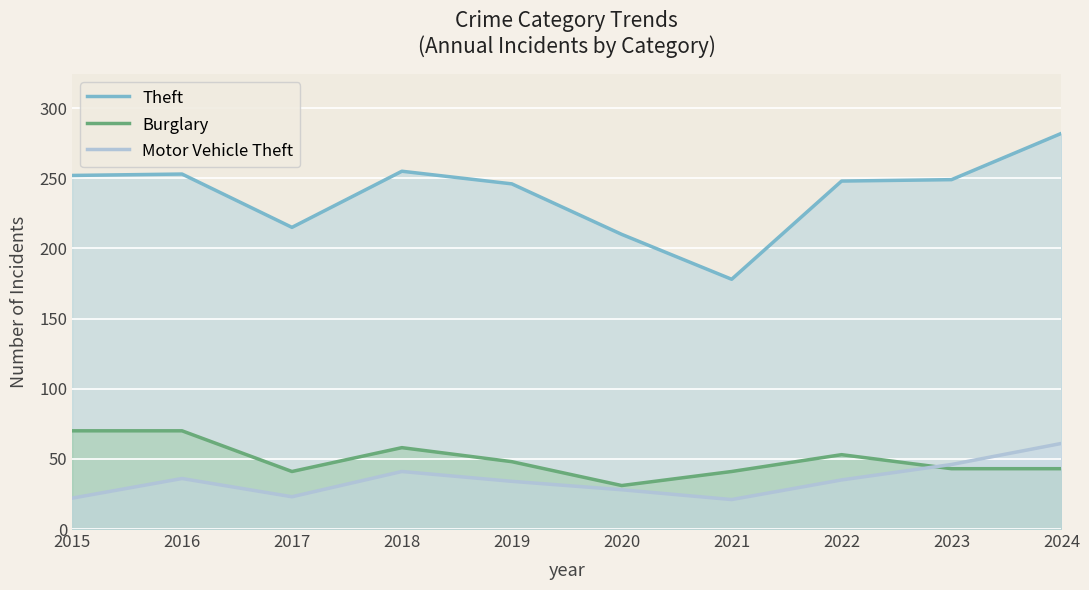

What is the greatest value displayed?

282